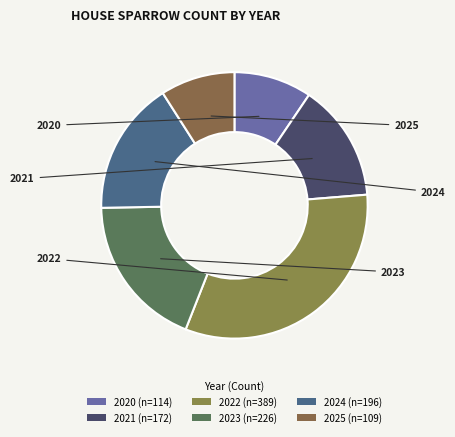

How many segments does this pie chart have?

6